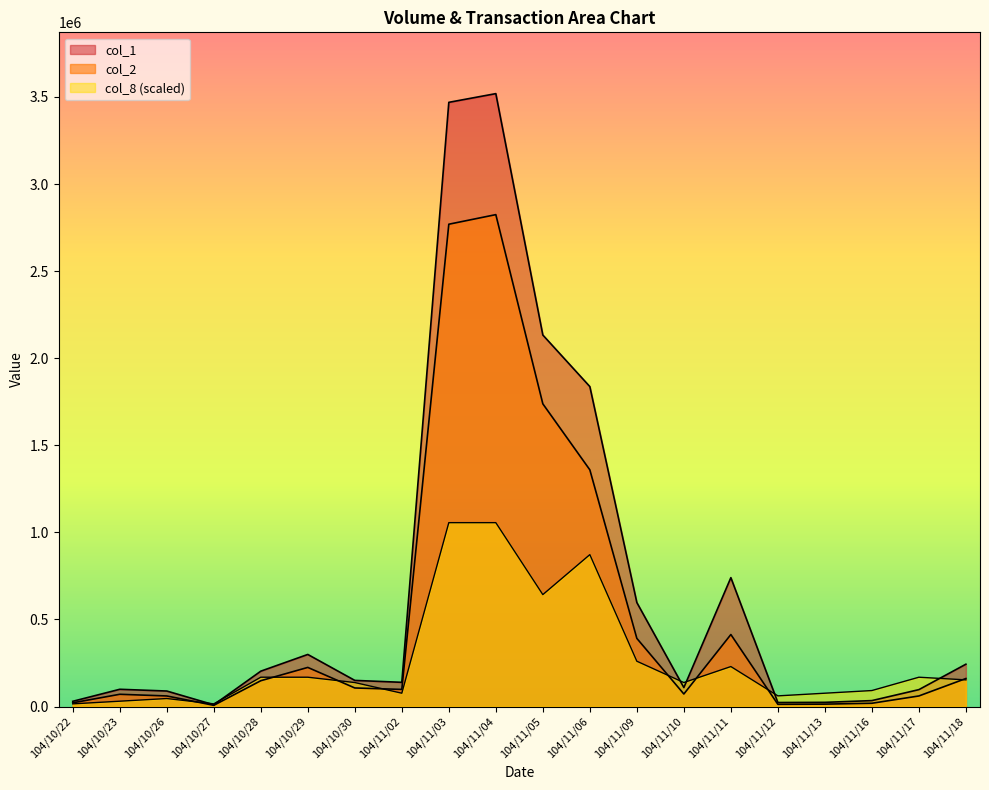

What is the difference between the maximum and minimum values in the col_8 series?

1040400